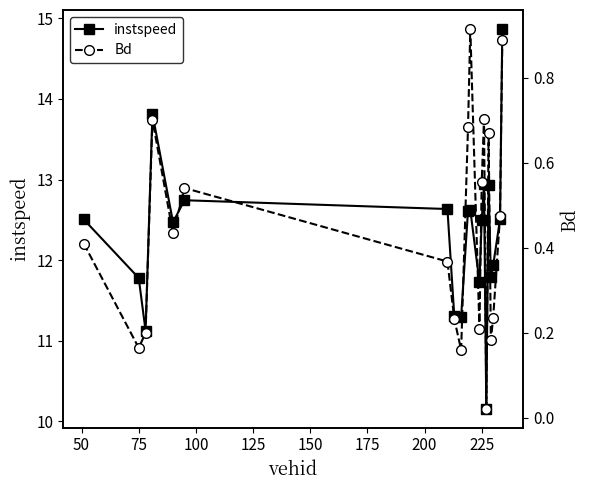

How many interior local peaks does the instspeed series have?

5